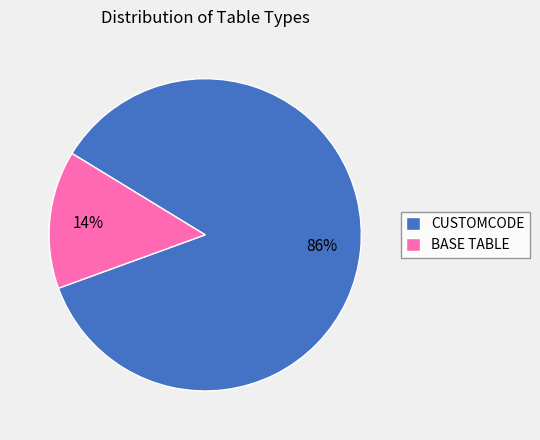

Does CUSTOMCODE represent more than half of the total?

Yes